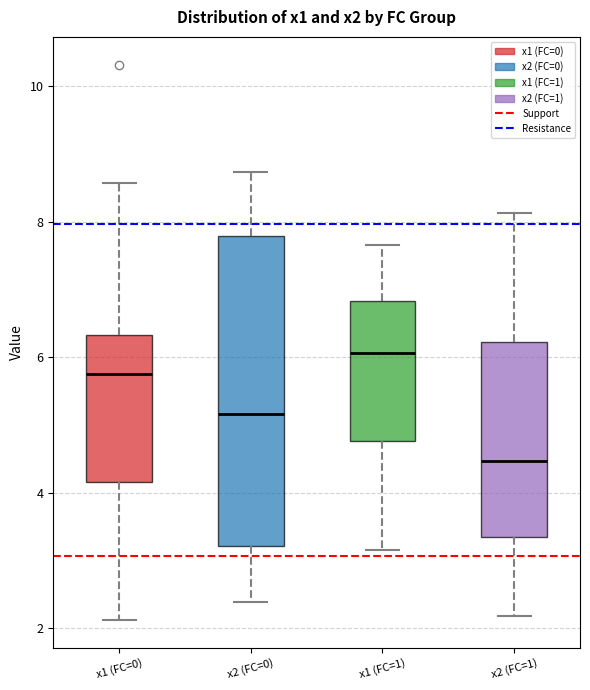

Which box is the tallest, from its lower edge to its upper edge?

x2 (FC=0)